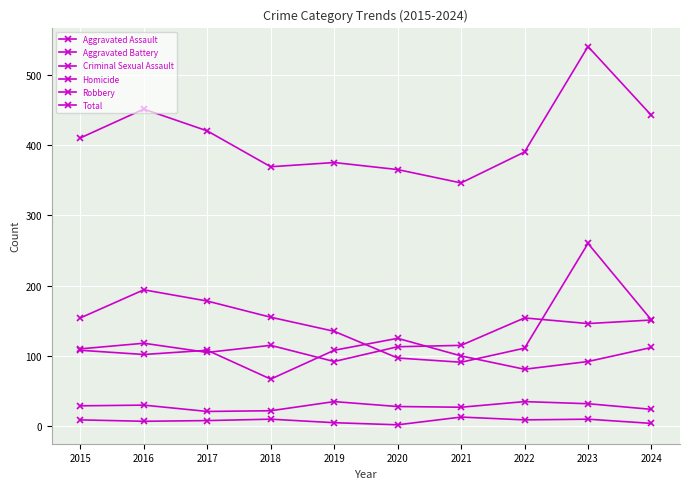

What is the value of the Criminal Sexual Assault point at the 3rd from the left?

21